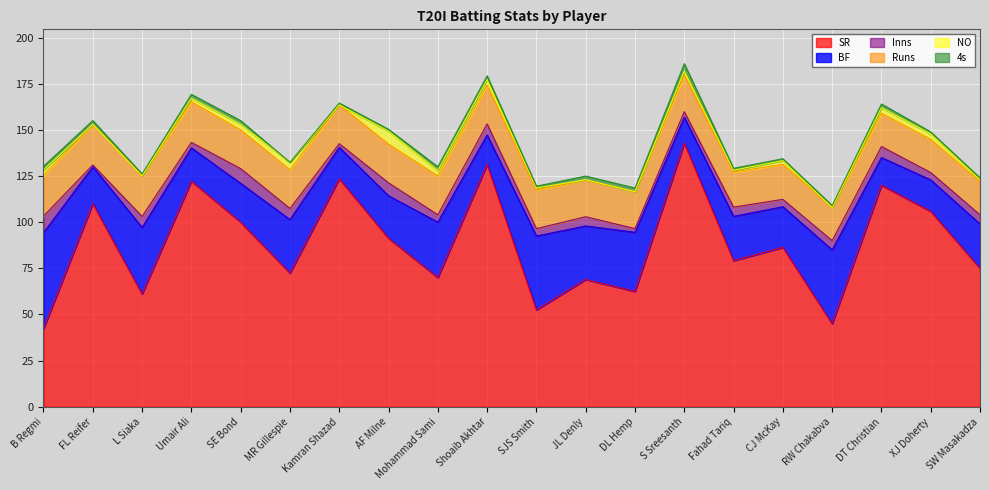

What is the difference between the 4s values at SW Masakadza and JL Denly?

1.0